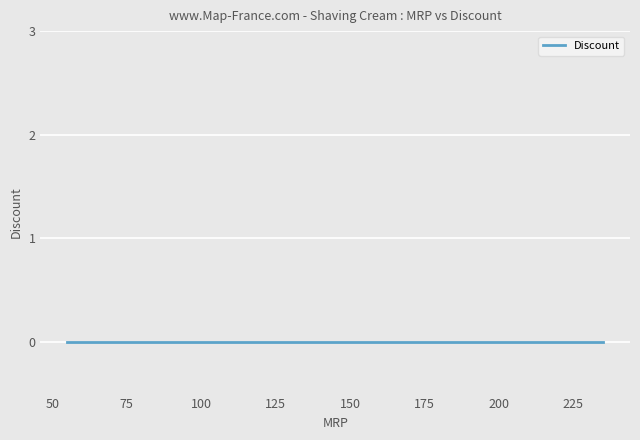

Reading left to right, what are all the values shown in this chart?

MRP: 55	60	63	63	65	65	65	65	69	70	79	235
Discount: 0	0	0	0	0	0	0	0	0	0	0	0